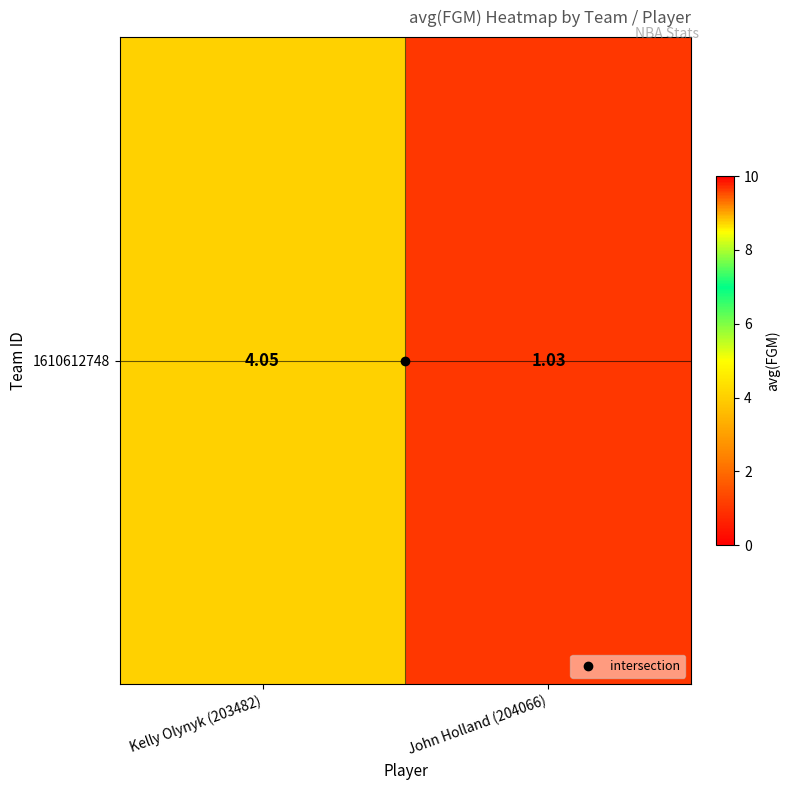

The value at Kelly Olynyk (203482) is 5.4. True or false?

False